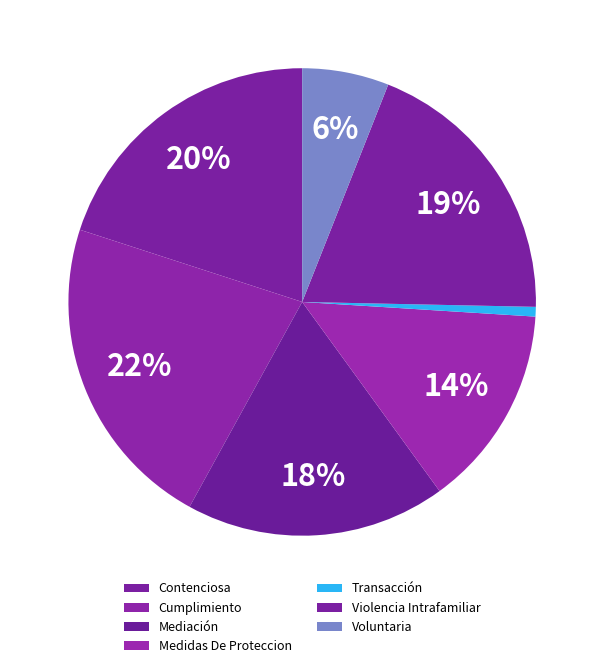

To the nearest percent, what is the difference between the Medidas De Proteccion and Mediación slice percentages?

4%